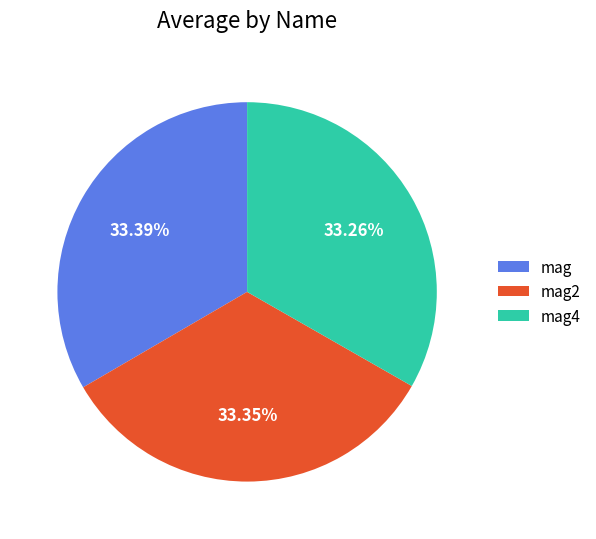

Do mag and mag4 together represent more than half of the pie?

Yes